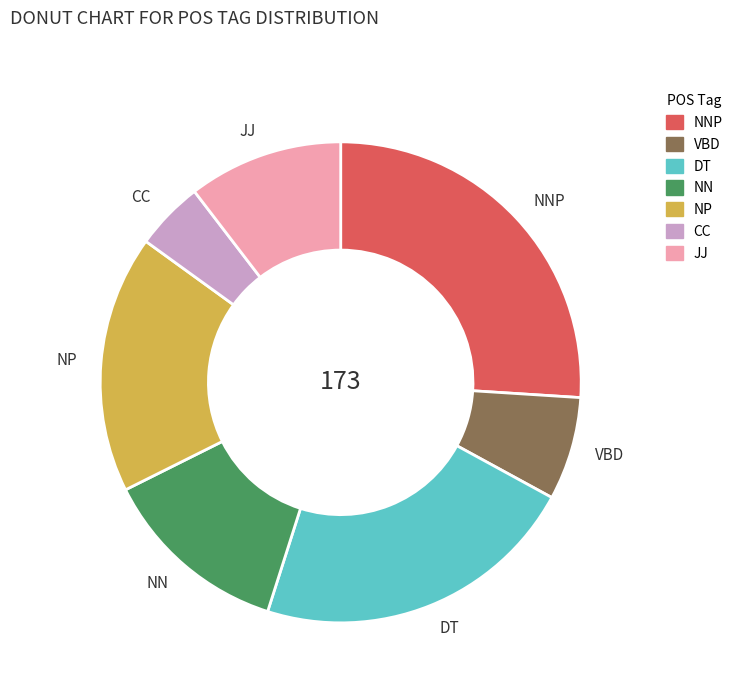

Is it true that DT is 22% of the pie?

True